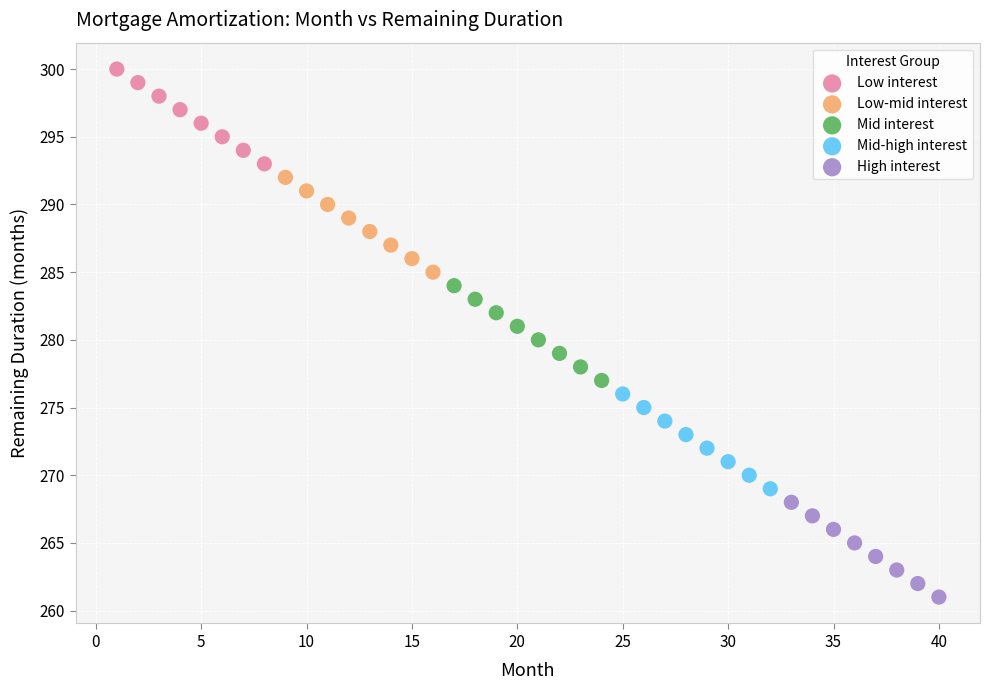

What are all the series names shown in the legend?

Low interest, Low-mid interest, Mid interest, Mid-high interest, High interest